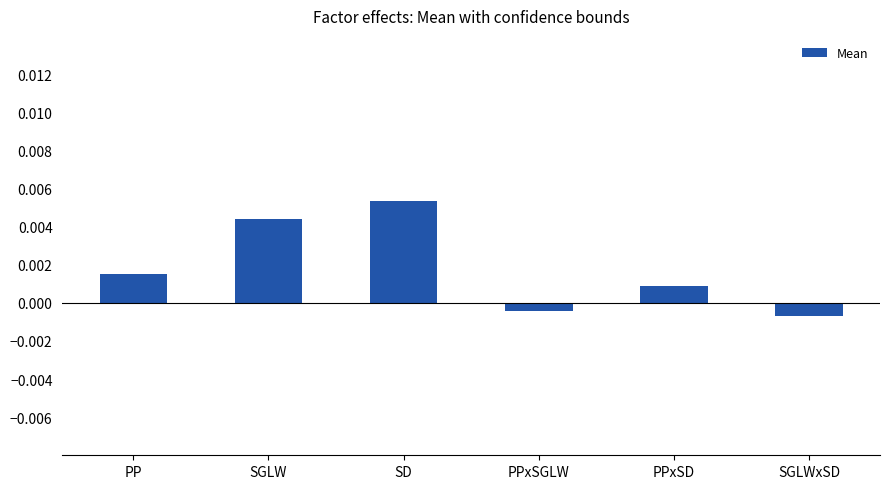

Which label corresponds to the largest value in the chart?

SD